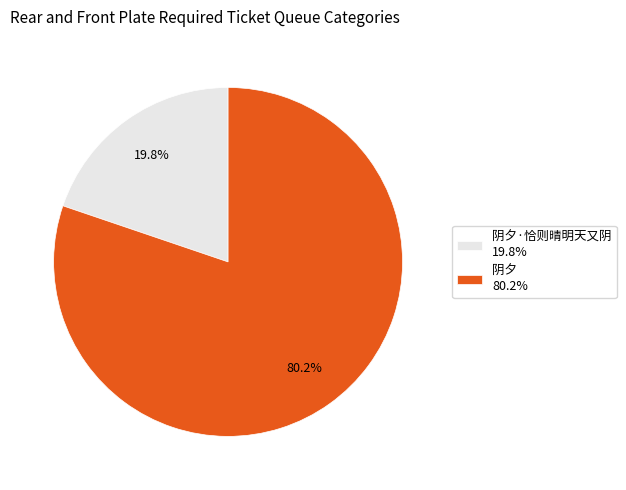

What portion of the pie excludes 阴夕·恰则晴明天又阴 19.8%?

80.2%